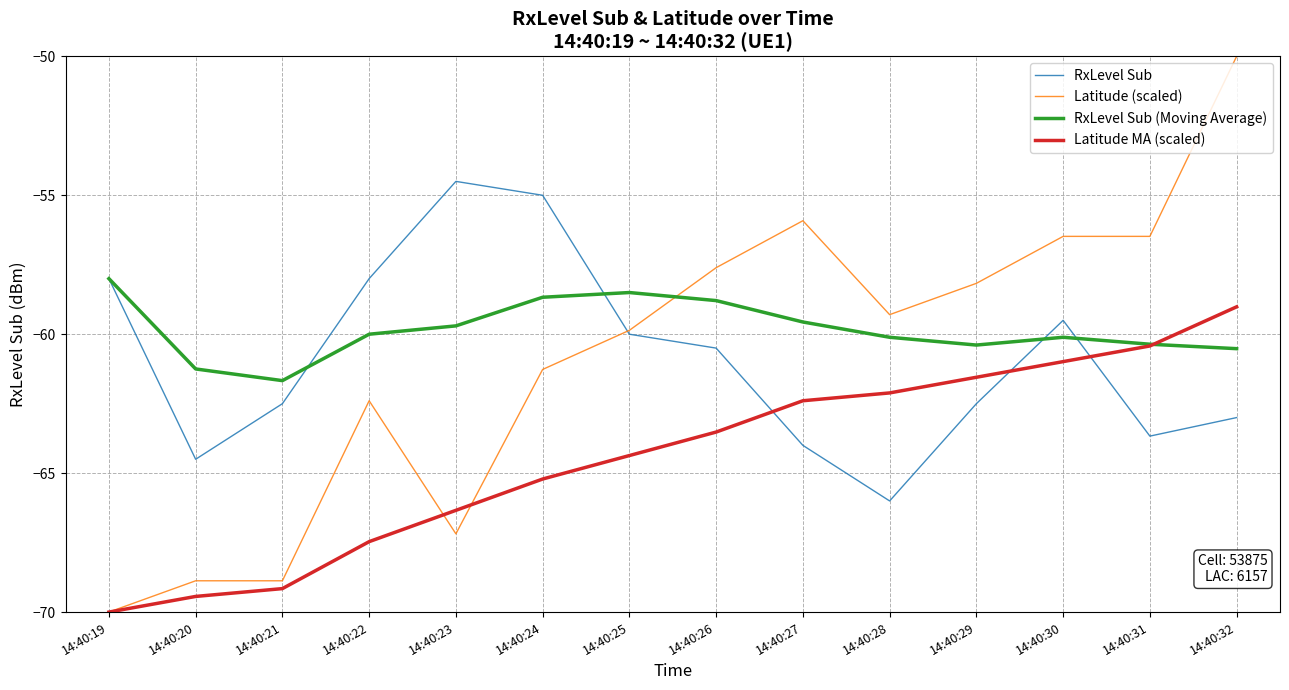

Reading left to right, transcribe all the data shown in this chart.

RxLevel Sub: 14:40:19=-58.0	14:40:20=-64.5	14:40:21=-62.5	14:40:22=-58.0	14:40:23=-54.5	14:40:24=-55.0	14:40:25=-60.0	14:40:26=-60.5	14:40:27=-64.0	14:40:28=-66.0	14:40:29=-62.5	14:40:30=-59.5	14:40:31=-63.7	14:40:32=-63.0
Latitude (scaled): 14:40:19=-70.0	14:40:20=-68.9	14:40:21=-68.9	14:40:22=-62.4	14:40:23=-67.2	14:40:24=-61.3	14:40:25=-59.9	14:40:26=-57.6	14:40:27=-55.9	14:40:28=-59.3	14:40:29=-58.2	14:40:30=-56.5	14:40:31=-56.5	14:40:32=-50.0
RxLevel Sub (Moving Average): 14:40:19=-58.0	14:40:20=-61.2	14:40:21=-61.7	14:40:22=-60.0	14:40:23=-59.7	14:40:24=-58.7	14:40:25=-58.5	14:40:26=-58.8	14:40:27=-59.6	14:40:28=-60.1	14:40:29=-60.4	14:40:30=-60.1	14:40:31=-60.4	14:40:32=-60.5
Latitude MA (scaled): 14:40:19=-70.0	14:40:20=-69.4	14:40:21=-69.2	14:40:22=-67.5	14:40:23=-66.3	14:40:24=-65.2	14:40:25=-64.4	14:40:26=-63.5	14:40:27=-62.4	14:40:28=-62.1	14:40:29=-61.5	14:40:30=-61.0	14:40:31=-60.4	14:40:32=-59.0